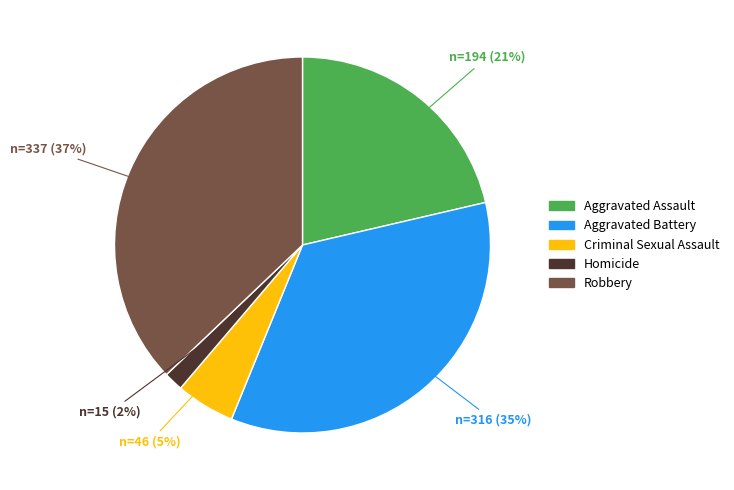

To the nearest percent, what is the difference between the largest and smallest slice percentages?

35%